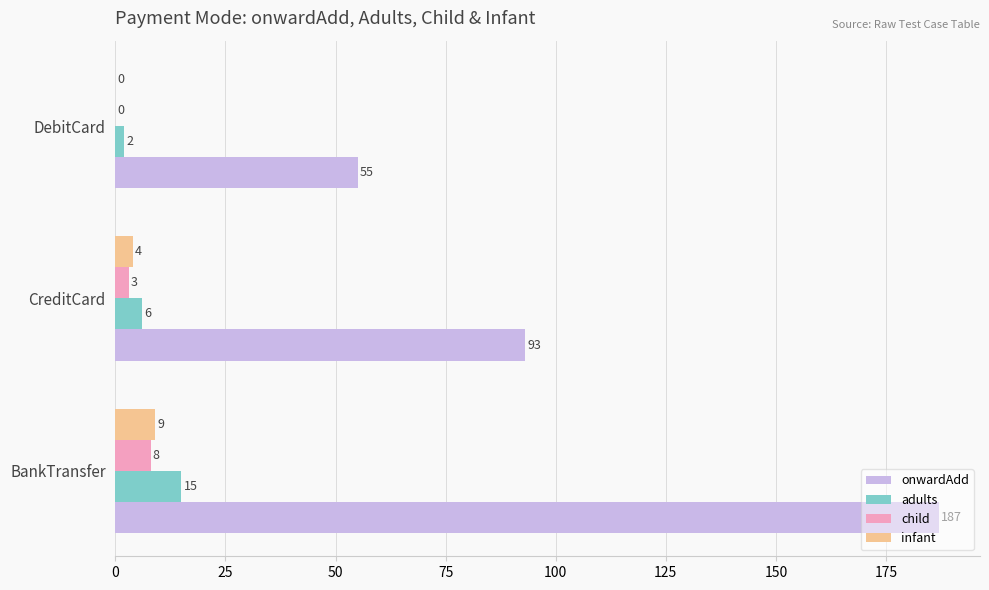

The onwardAdd series shows 85 at BankTransfer. True or false?

False